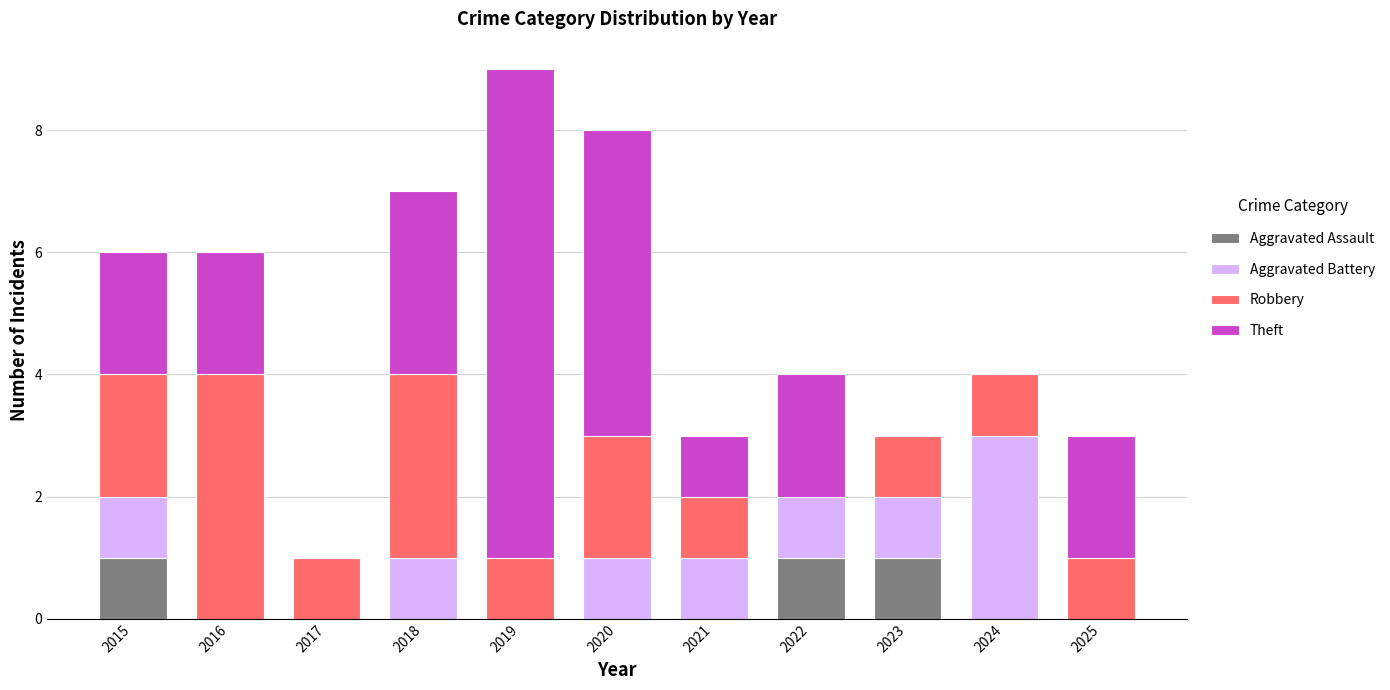

What is the total value across all series at 2020?

8